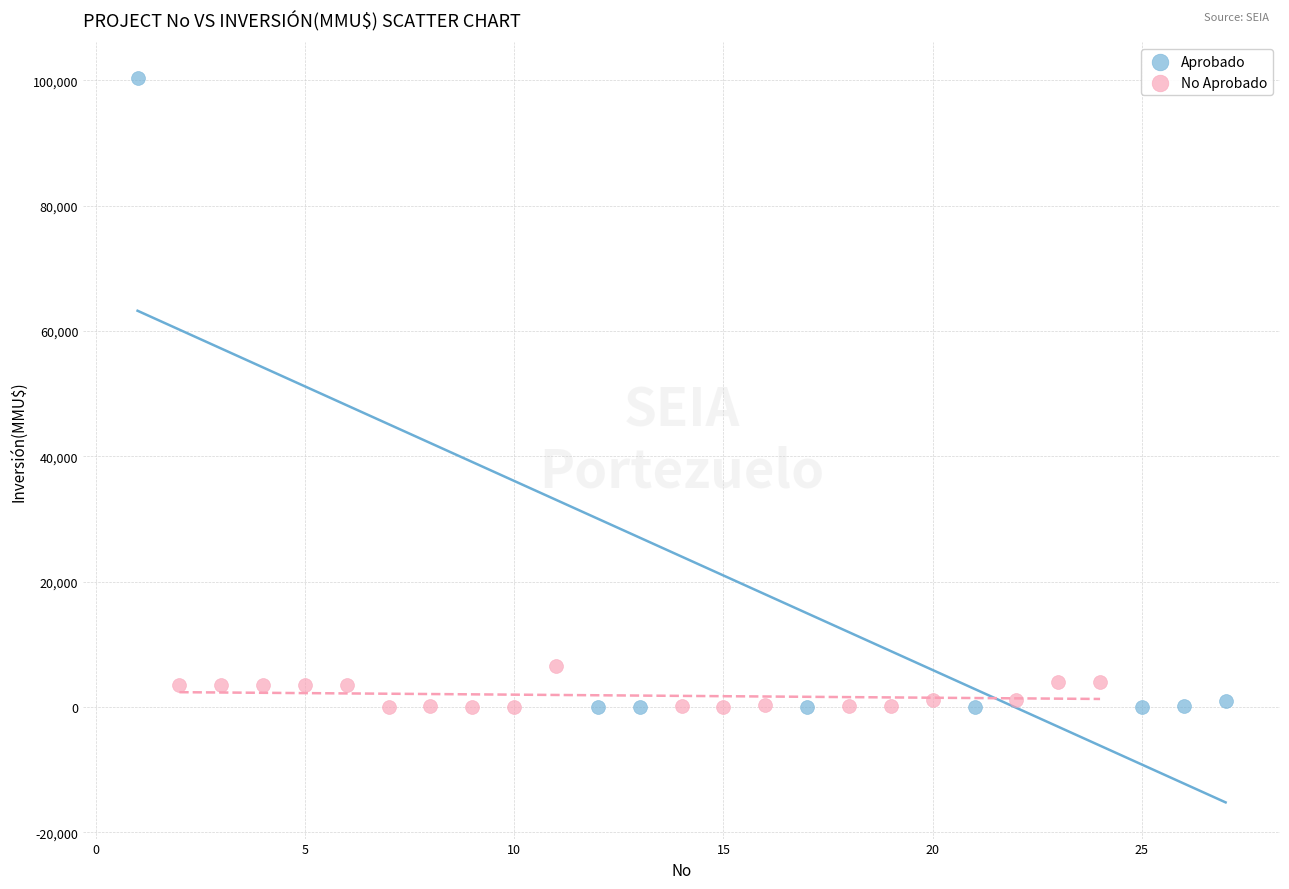

Which series has the largest Y range (max minus min)?

Aprobado